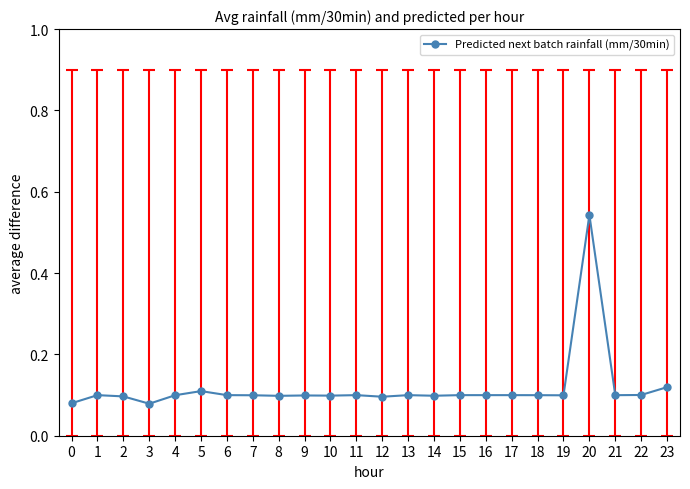

Which has a higher value, 5 or 8?

5